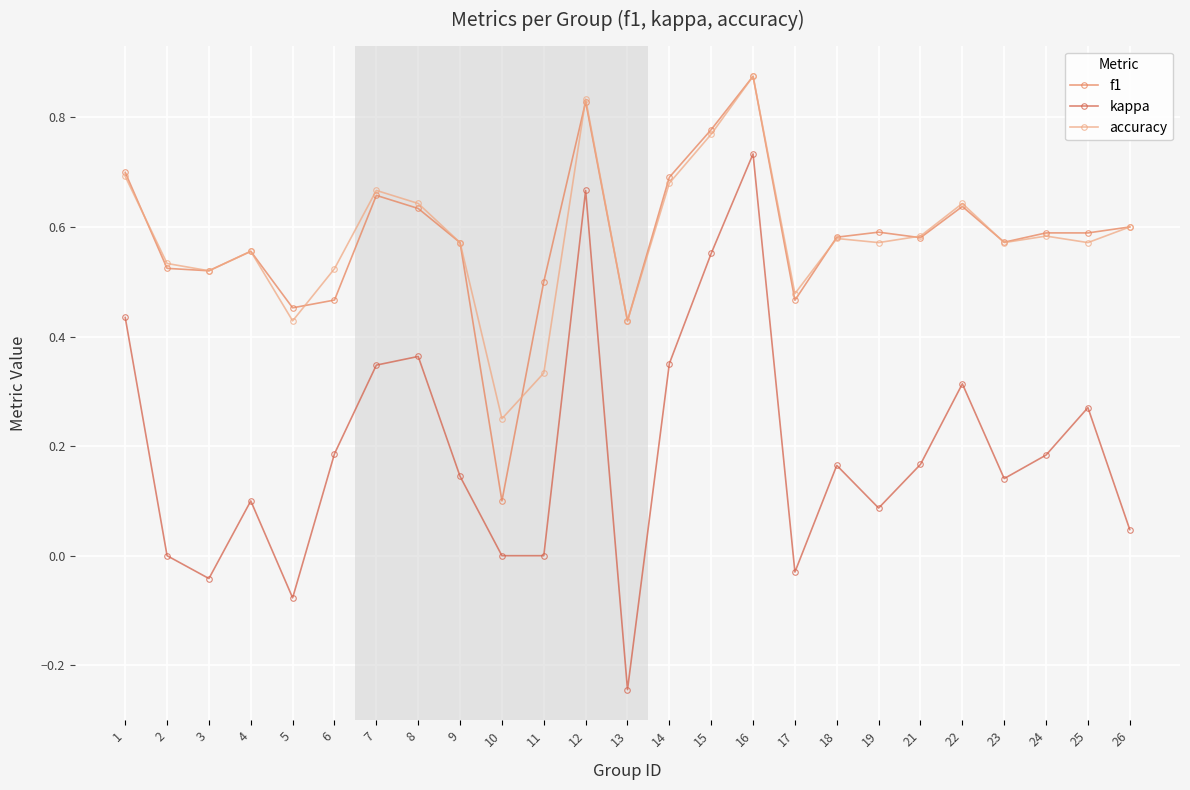

How many distinct data groups are displayed?

3